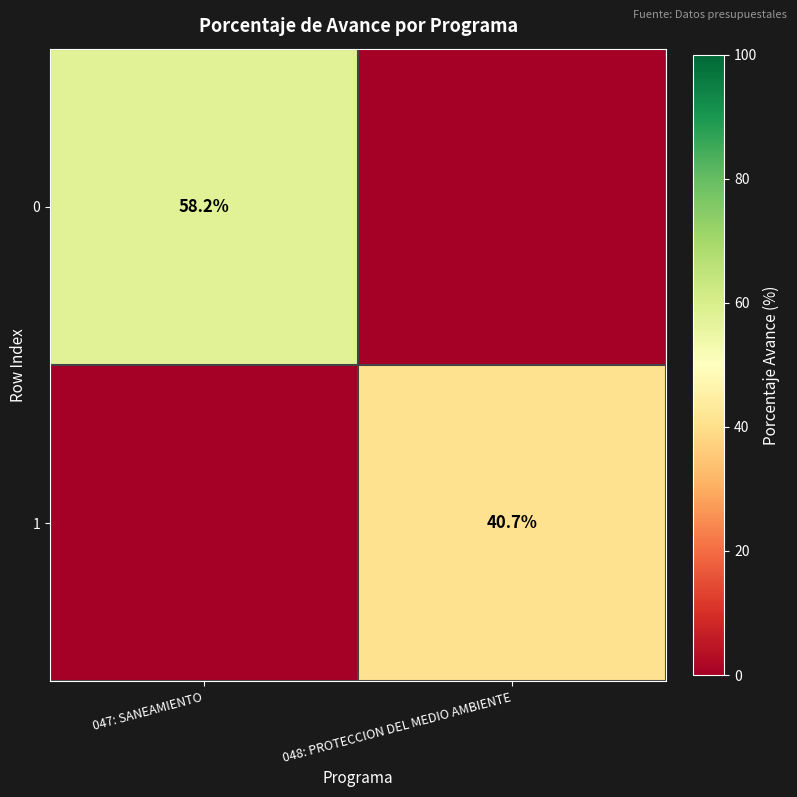

Is it true that 0 equals 21.9 at 047: SANEAMIENTO?

False